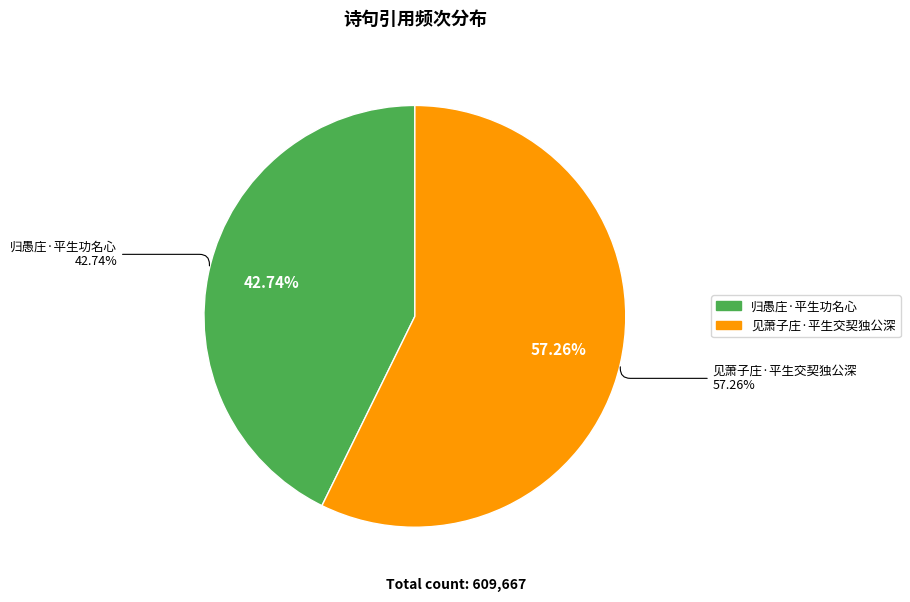

What is the change in value from 归愚庄·平生功名心 to 见萧子庄·平生交契独公深?

+88545